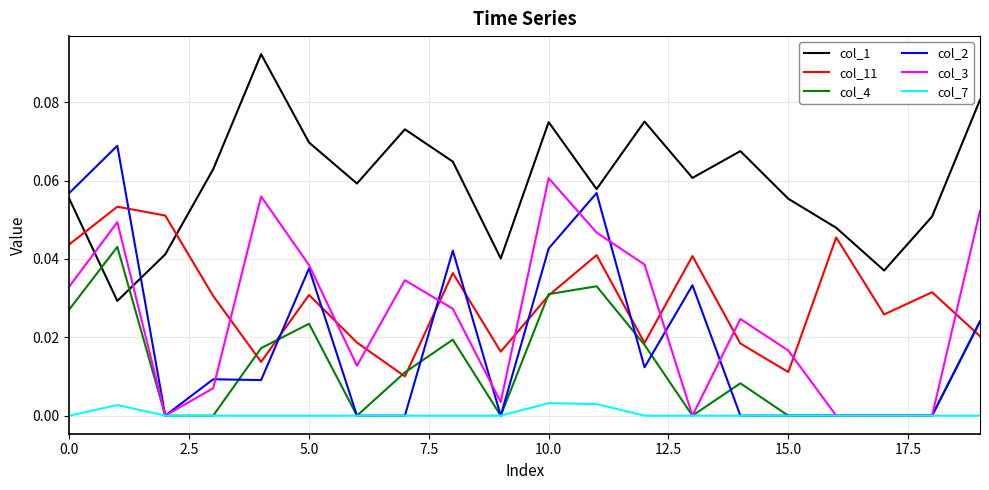

Which series has the largest total across all categories?

col_1